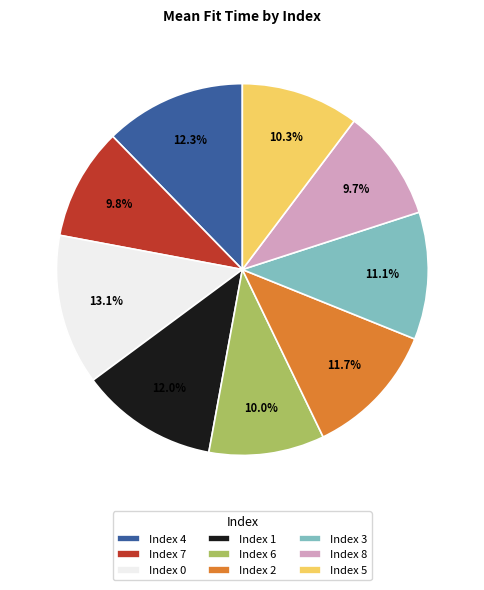

Between Index 3 and Index 4, which is larger?

Index 4